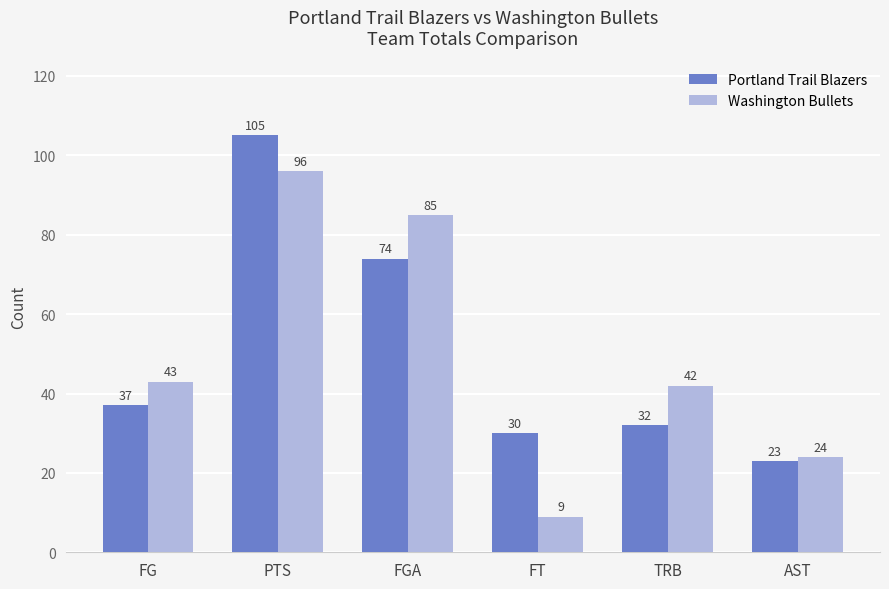

Between FT and TRB, which series saw the biggest shift?

Washington Bullets